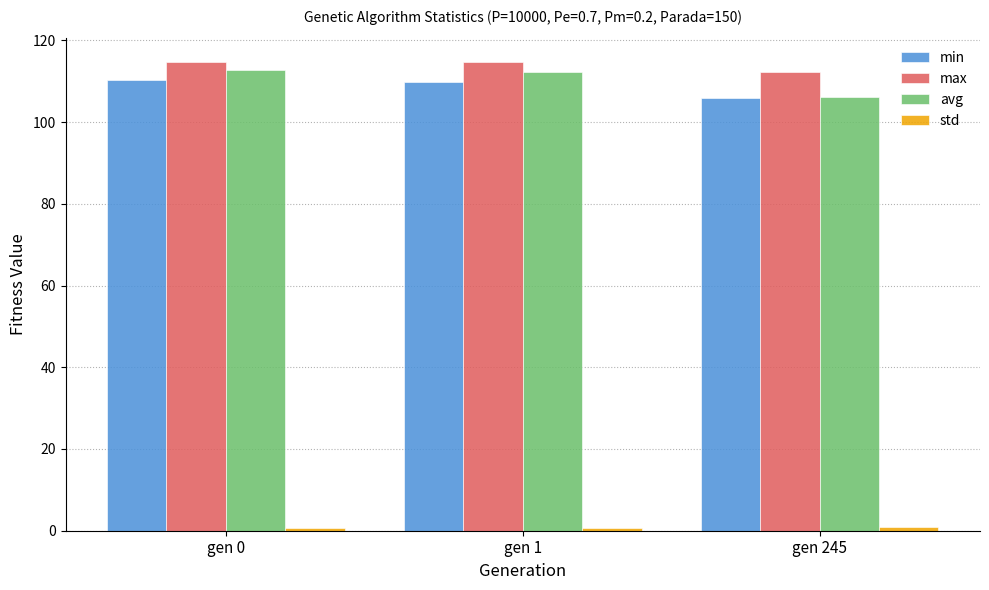

What is the minimum value for max?

112.2